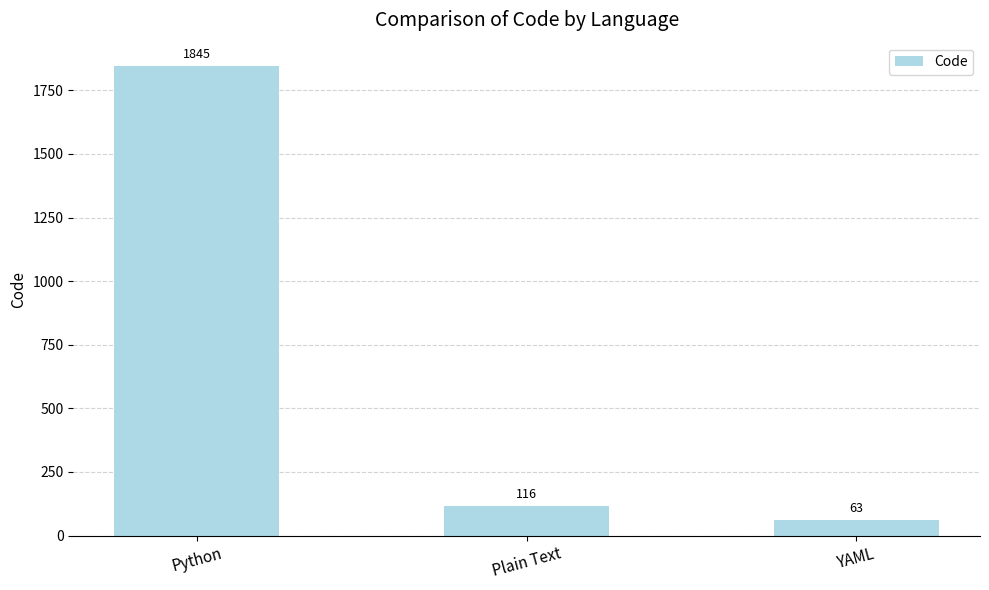

Rank the categories by value from lowest to highest.

YAML, Plain Text, Python